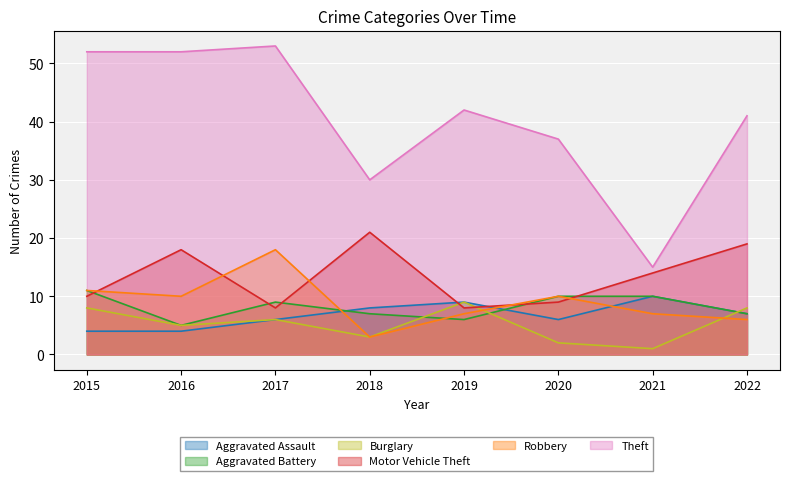

Does the chart display data point markers on the line(s)?

No